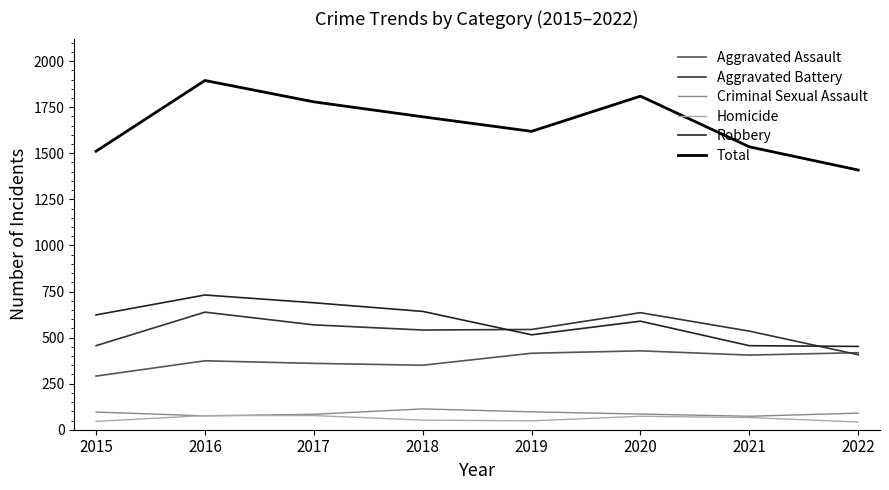

What is the difference between the maximum and minimum values in the Aggravated Assault series?

137